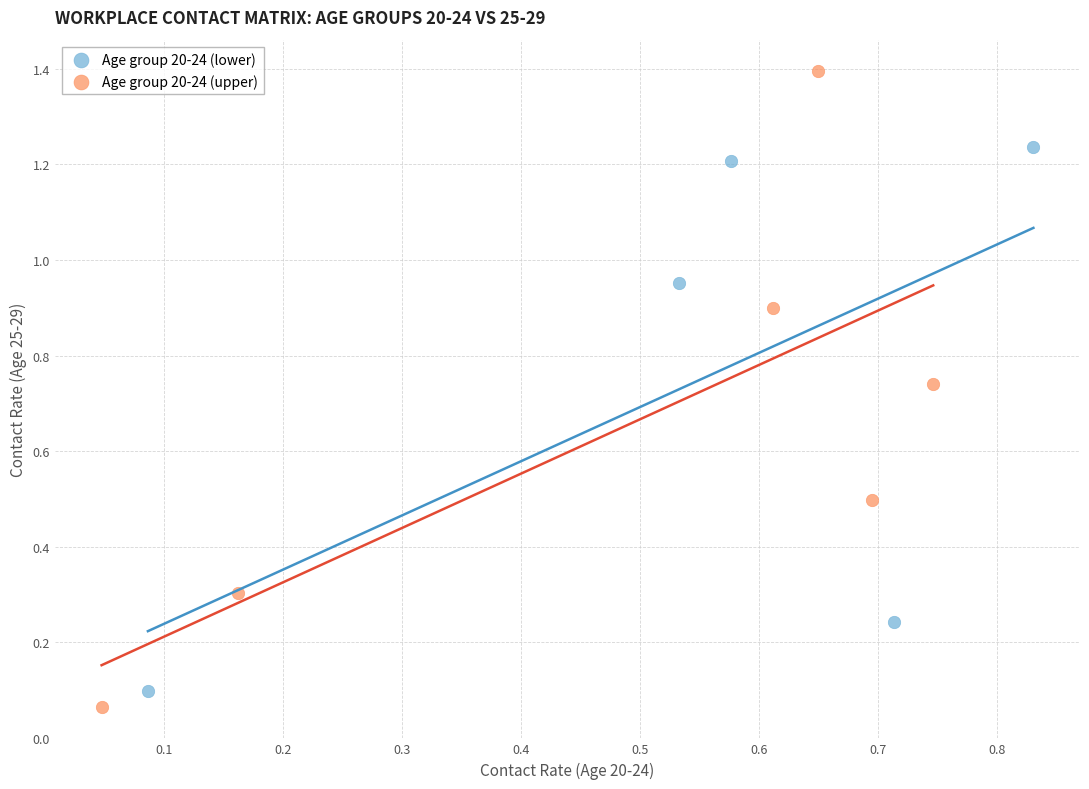

Which series contains the lowest Y value?

Age group 20-24 (upper)